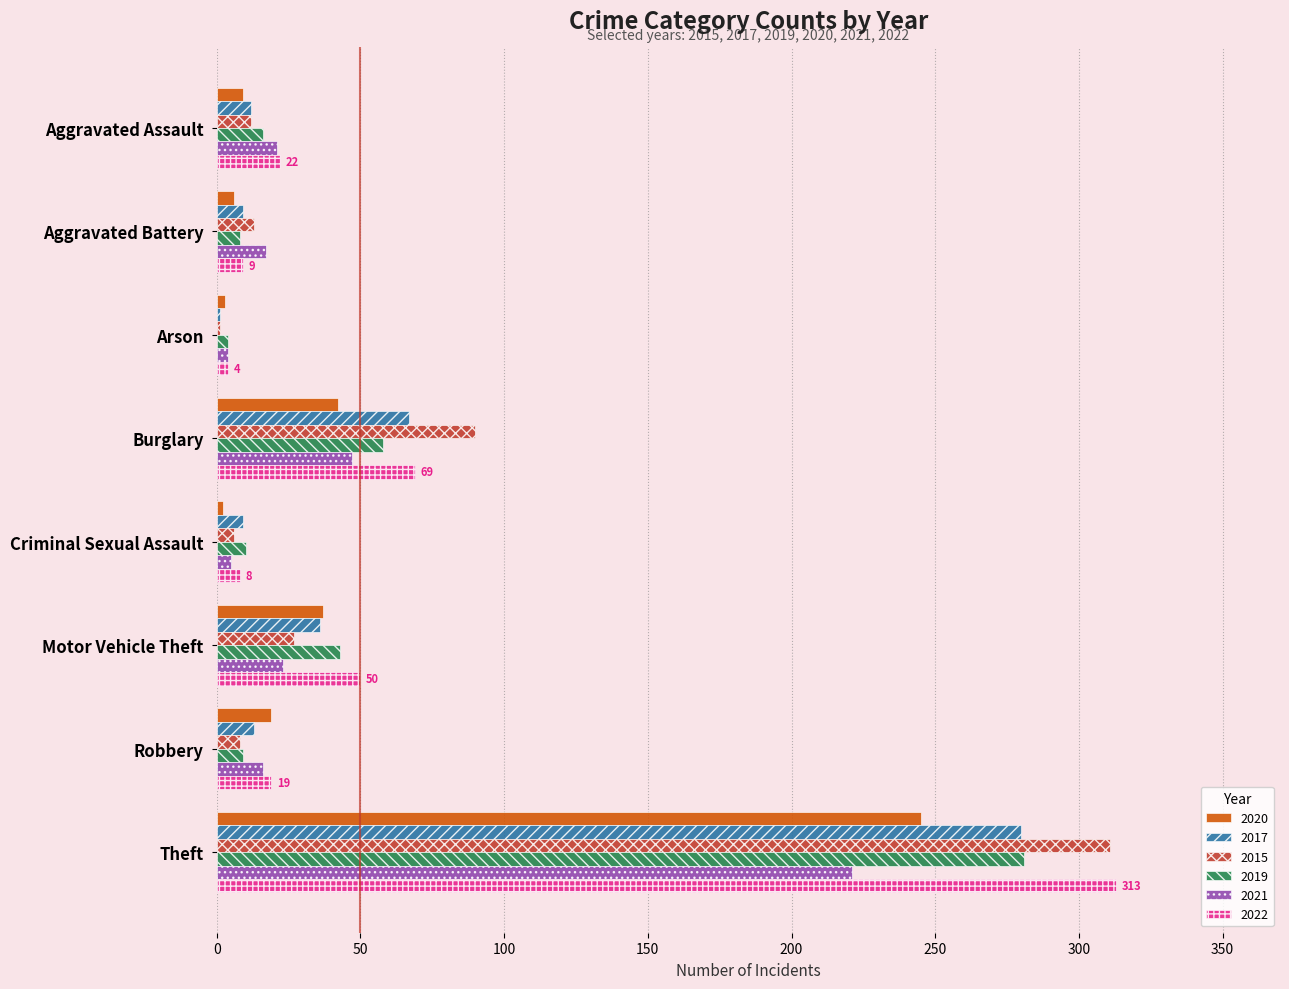

Which category has the highest value in the 2022 series?

Theft